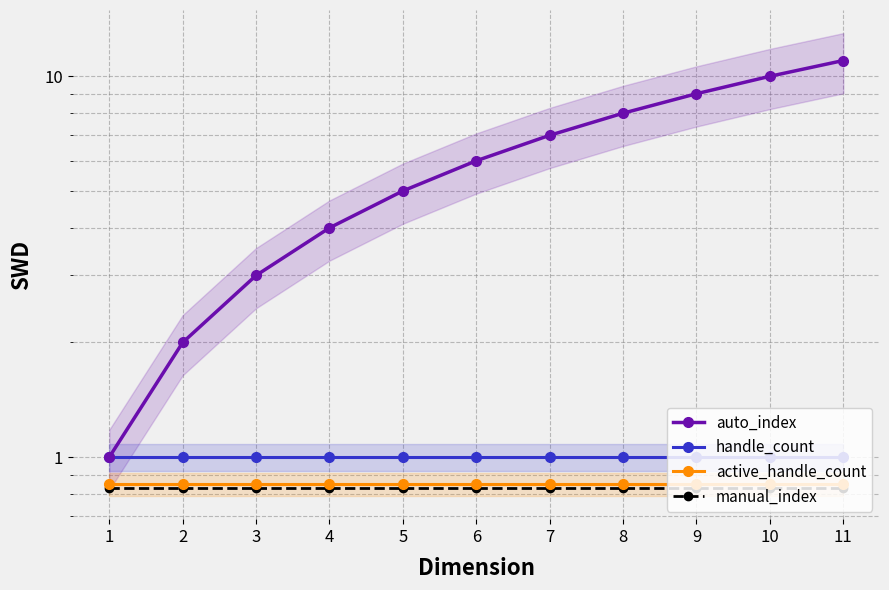

What is the value of the auto_index point at the 8th from the left?

8.0